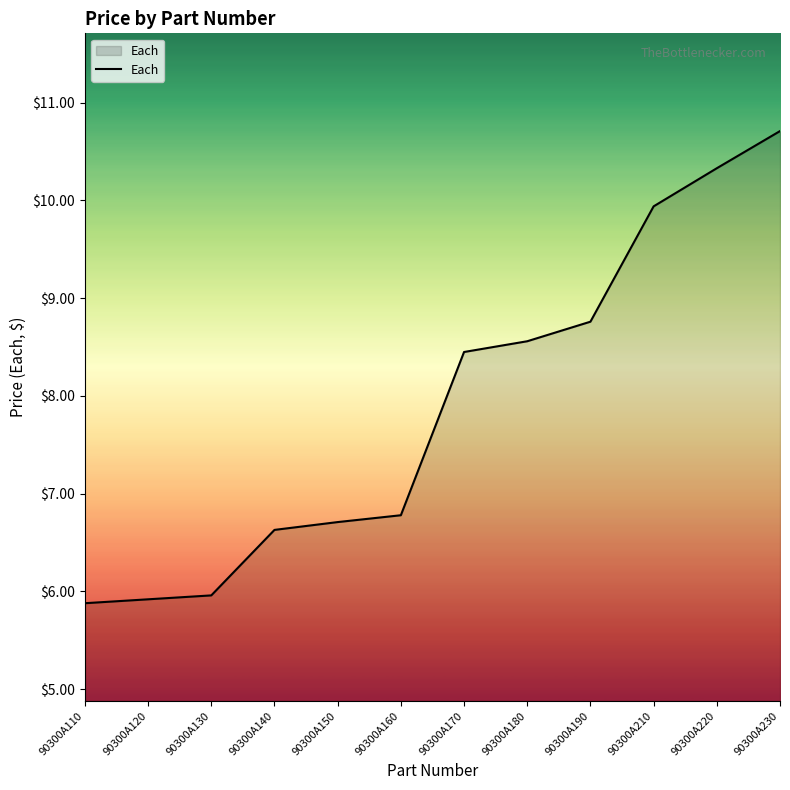

Where does the data first go above 8?

90300A170